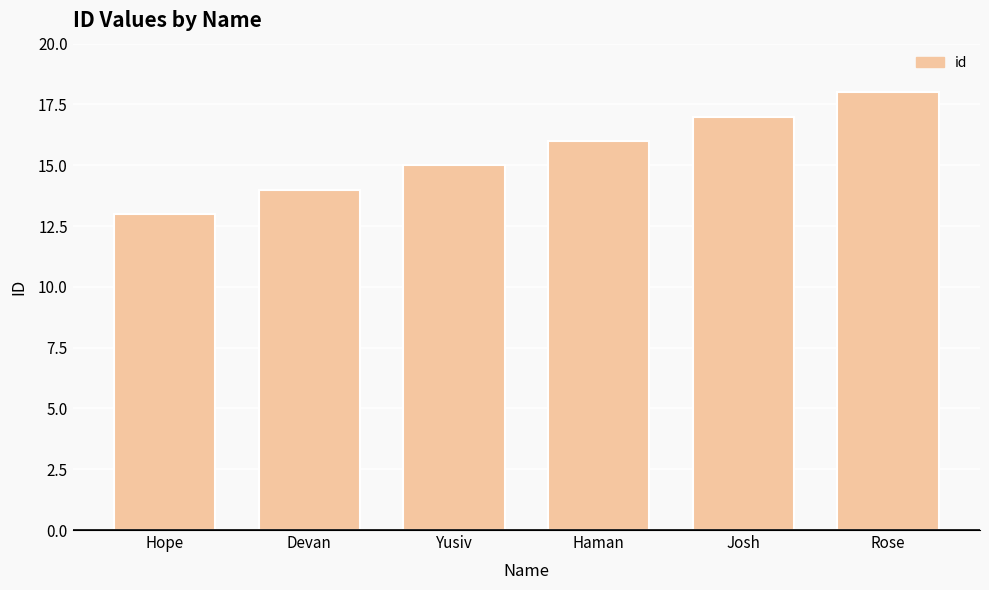

At which label is the value closest to 15?

Yusiv